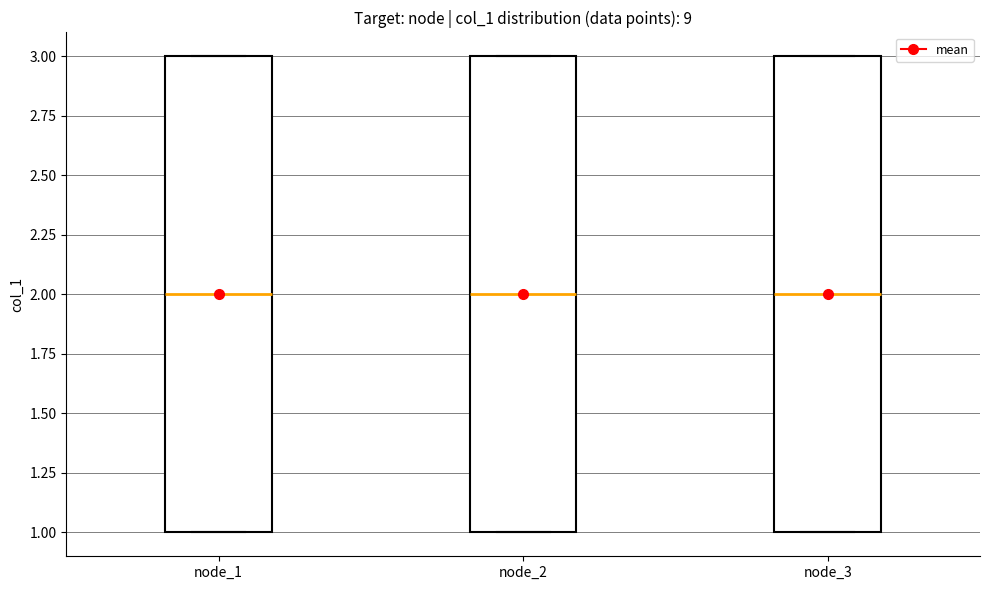

Where is the upper edge of the box for node_1 on the y-axis? The values are not printed on the chart, so give them approximately, as read against the axis.

3